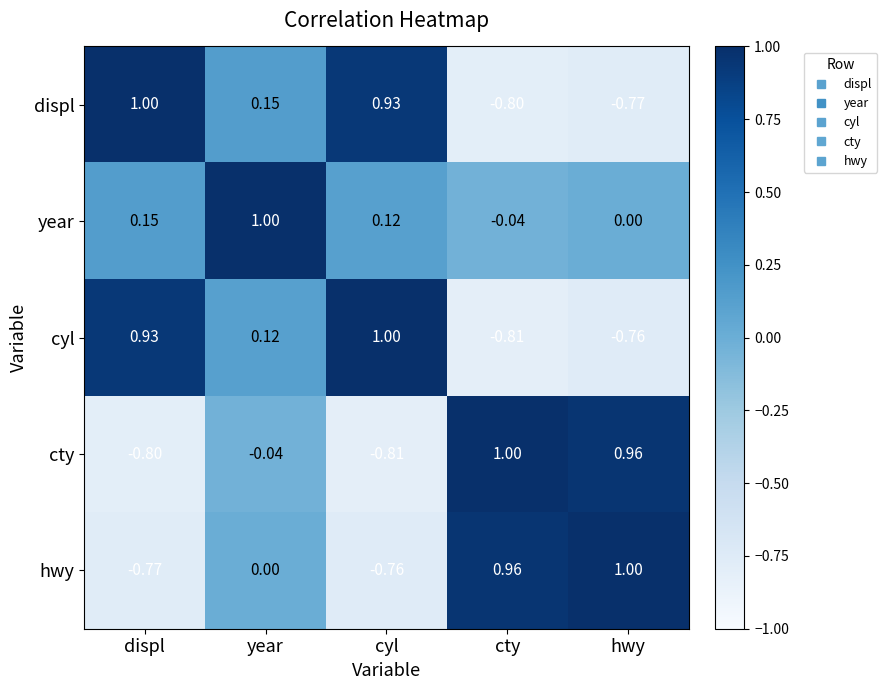

Is the value of hwy at hwy greater than the value of year at cyl?

Yes